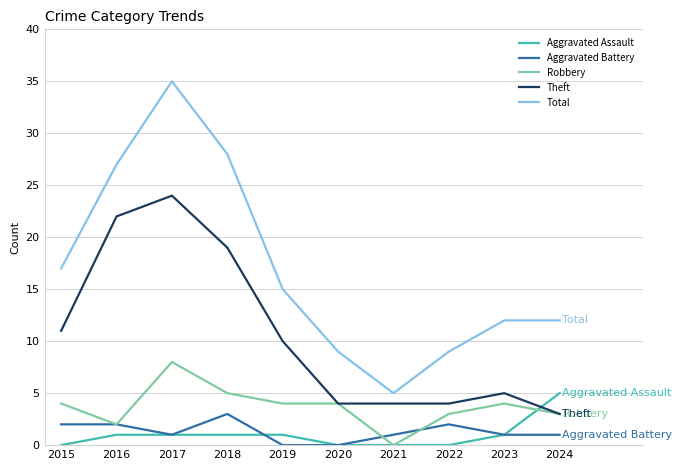

The Aggravated Assault series shows 0 at 2020. True or false?

True